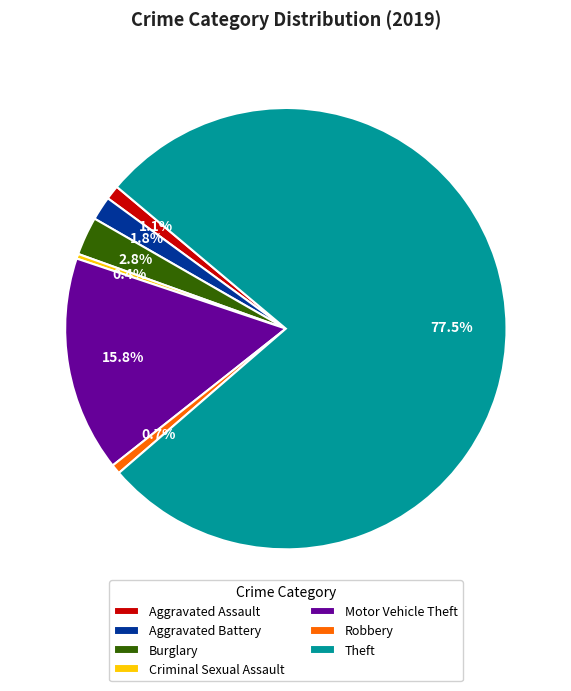

The Robbery slice represents 1% of the pie. True or false?

True